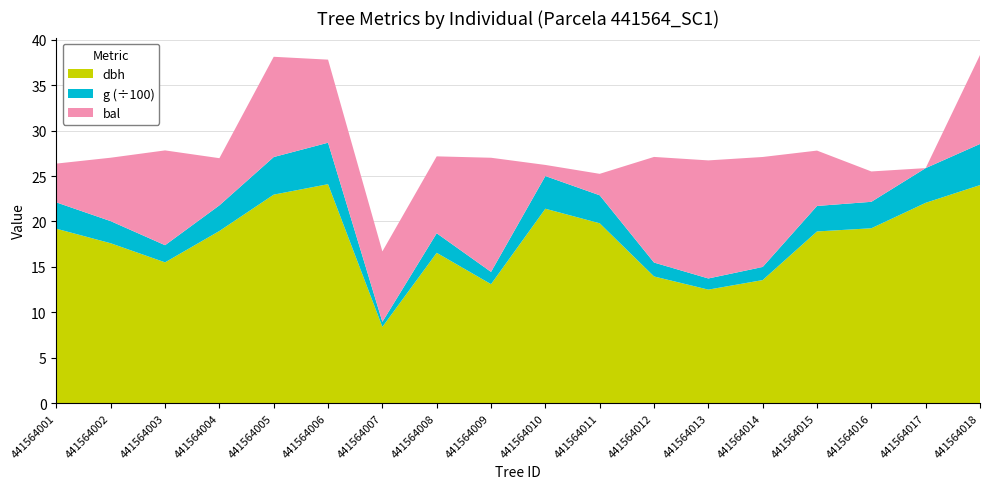

Reading left to right, list all the values displayed in this chart.

dbh: 19.2	17.6	15.5	18.9	22.9	24.1	8.4	16.6	13.1	21.4	19.8	13.9	12.5	13.6	18.9	19.2	22.1	24.0
g: 289.5	243.3	188.7	282.0	413.7	456.2	55.4	215.1	134.8	359.7	307.9	152.8	122.7	144.2	280.6	291.0	381.9	452.4
bal: 4.3	7.0	10.4	5.2	11.0	9.1	7.8	8.5	12.6	1.2	2.4	11.6	13.0	12.1	6.1	3.3	0.0	9.8